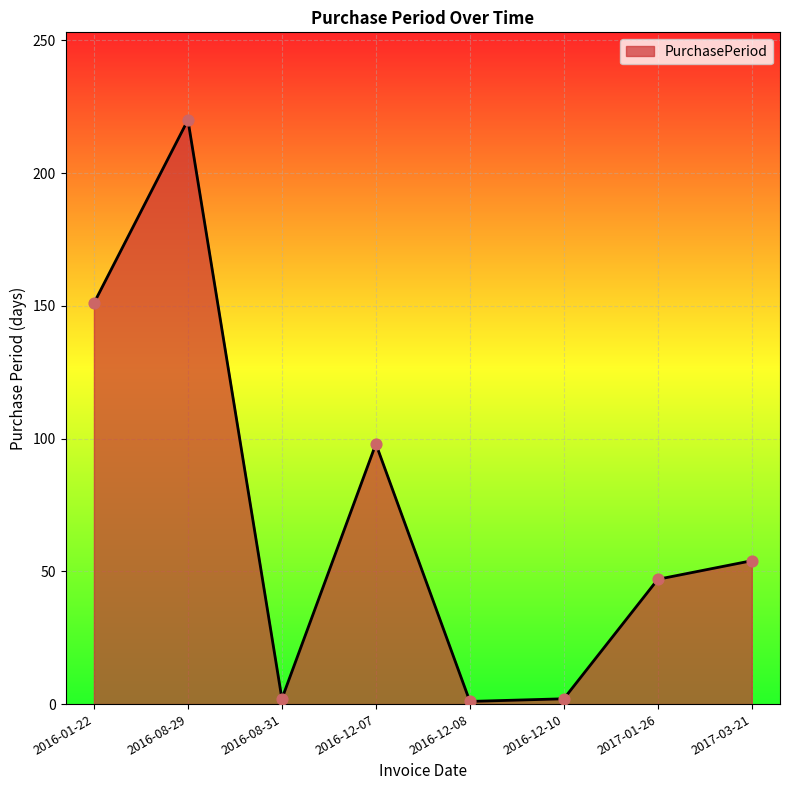

What is the change in value from 2016-12-08 to 2016-12-10?

+1